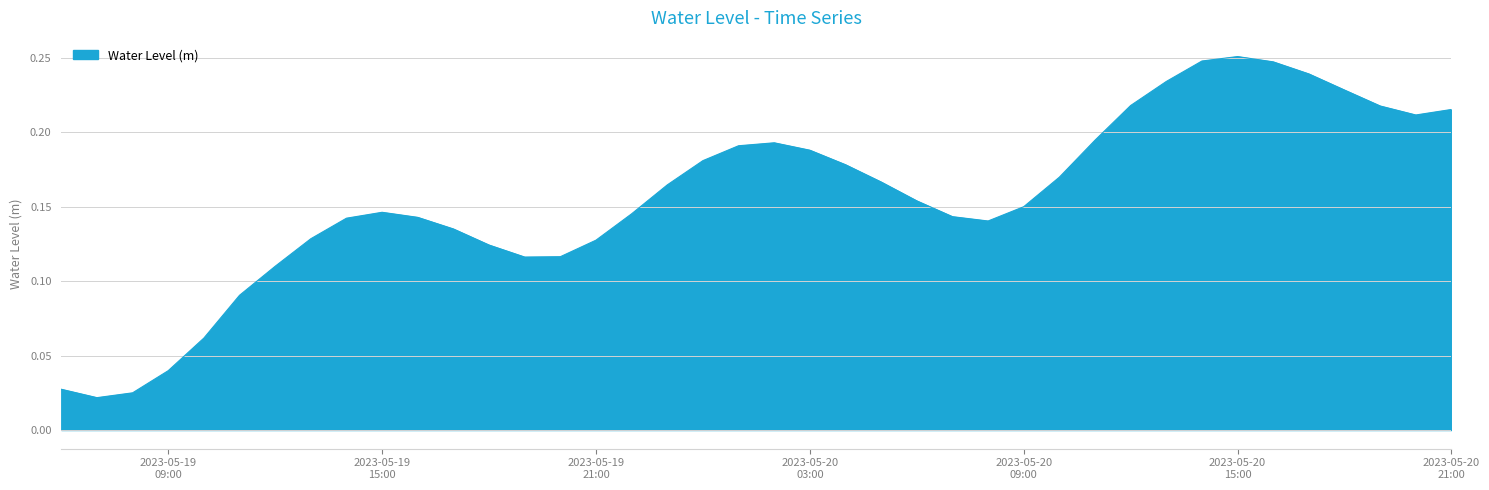

List the labels in order of value, largest first.

2023-05-20 15:00:00, 2023-05-20 14:00:00, 2023-05-20 16:00:00, 2023-05-20 17:00:00, 2023-05-20 13:00:00, 2023-05-20 18:00:00, 2023-05-20 12:00:00, 2023-05-20 19:00:00, 2023-05-20 21:00:00, 2023-05-20 20:00:00, 2023-05-20 11:00:00, 2023-05-20 02:00:00, 2023-05-20 01:00:00, 2023-05-20 03:00:00, 2023-05-20 00:00:00, 2023-05-20 04:00:00, 2023-05-20 10:00:00, 2023-05-20 05:00:00, 2023-05-19 23:00:00, 2023-05-20 06:00:00, 2023-05-20 09:00:00, 2023-05-19 15:00:00, 2023-05-19 22:00:00, 2023-05-20 07:00:00, 2023-05-19 16:00:00, 2023-05-19 14:00:00, 2023-05-20 08:00:00, 2023-05-19 17:00:00, 2023-05-19 13:00:00, 2023-05-19 21:00:00, 2023-05-19 18:00:00, 2023-05-19 20:00:00, 2023-05-19 19:00:00, 2023-05-19 12:00:00, 2023-05-19 11:00:00, 2023-05-19 10:00:00, 2023-05-19 09:00:00, 2023-05-19 06:00:00, 2023-05-19 08:00:00, 2023-05-19 07:00:00